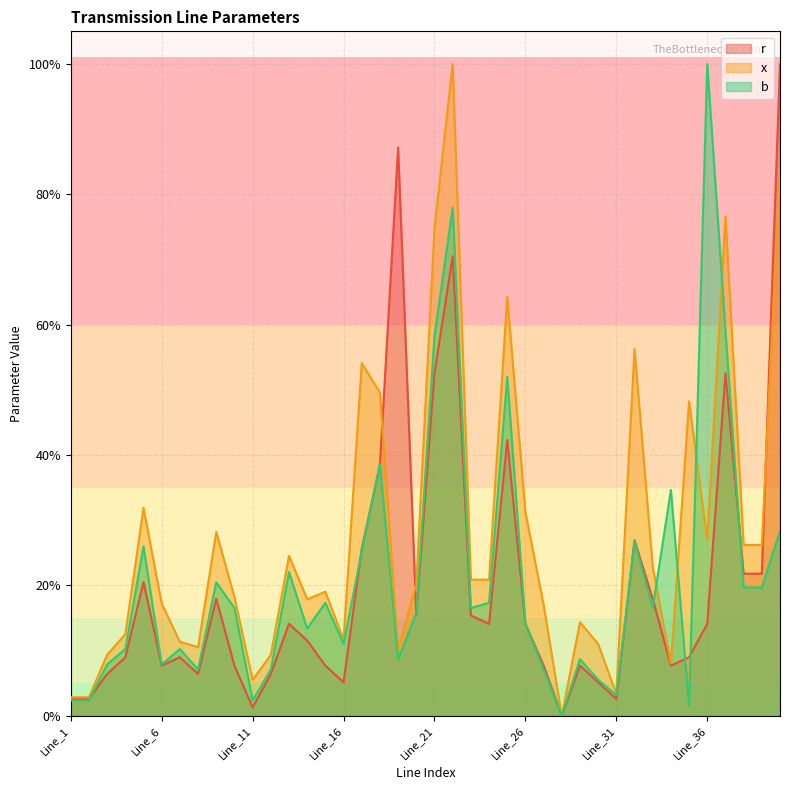

How many categories are shown in the chart?

40